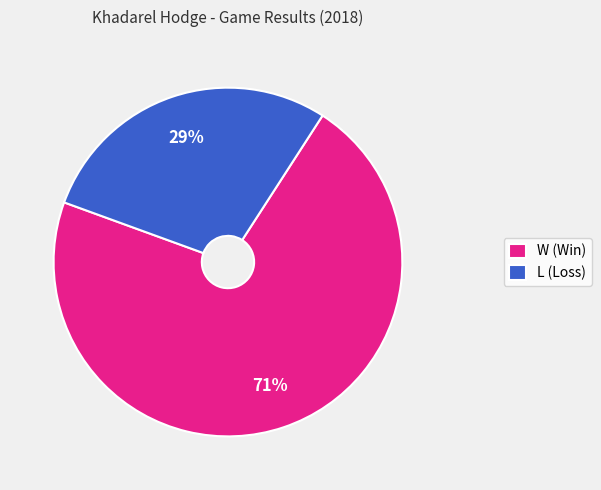

Rank the categories by value from lowest to highest.

L (Loss), W (Win)